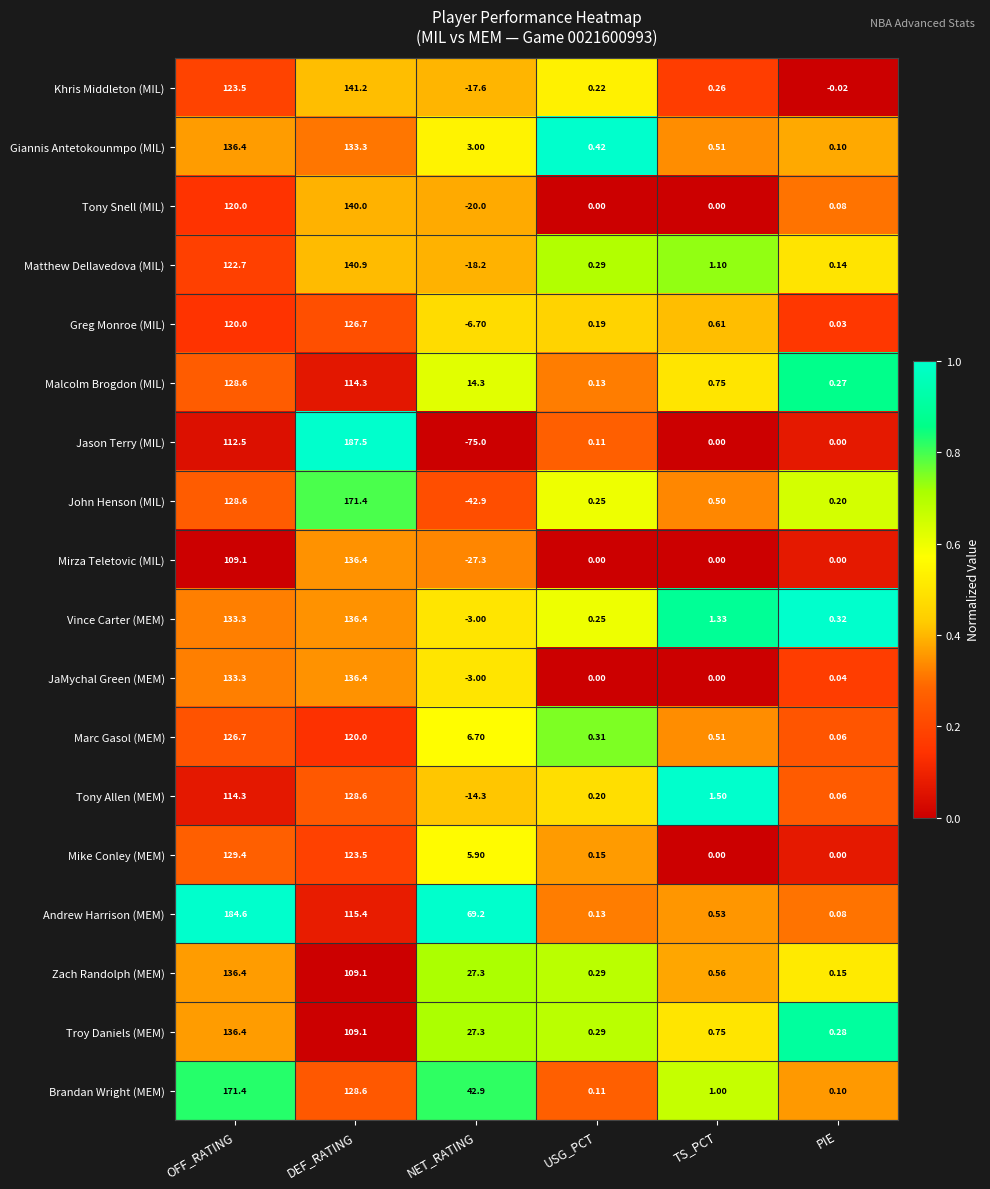

At which label does Malcolm Brogdon (MIL) first exceed 14?

OFF_RATING